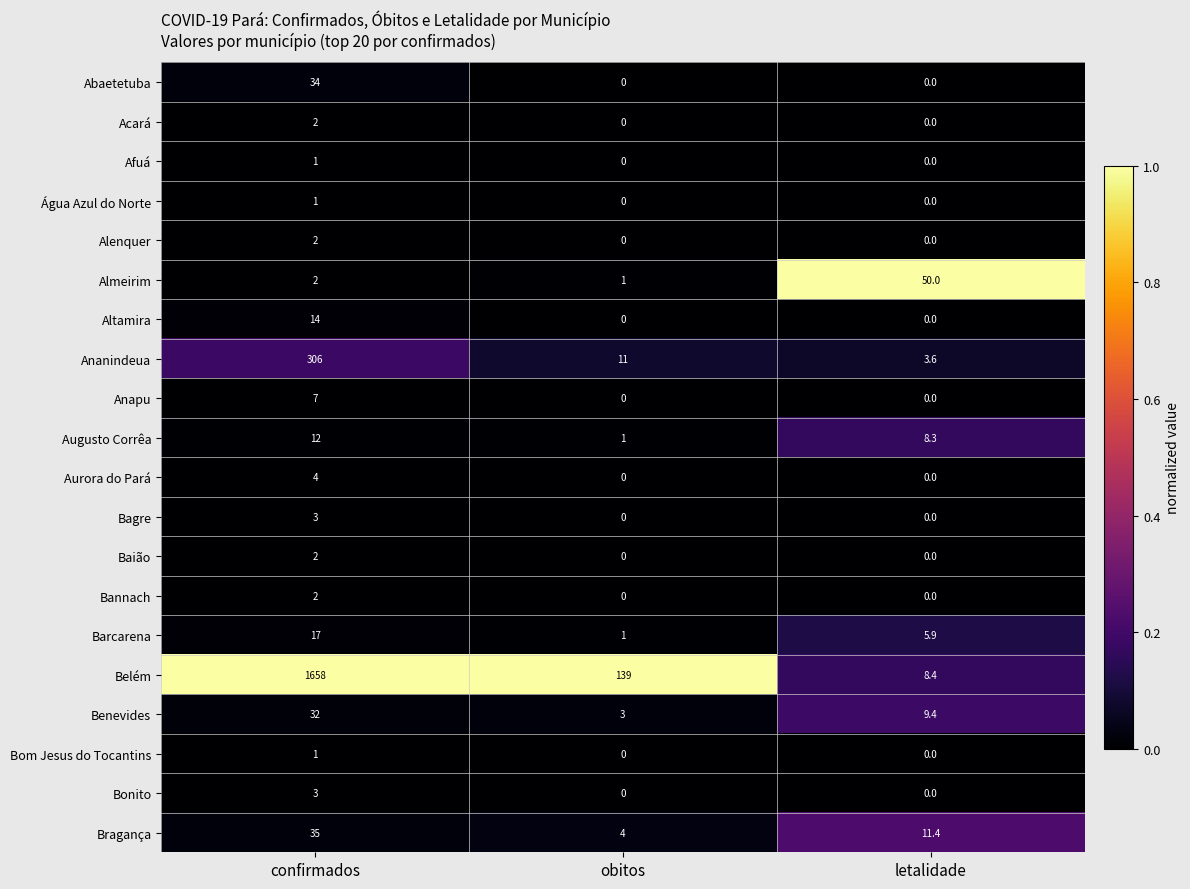

Is it true that Bagre equals 3.0 at confirmados?

True